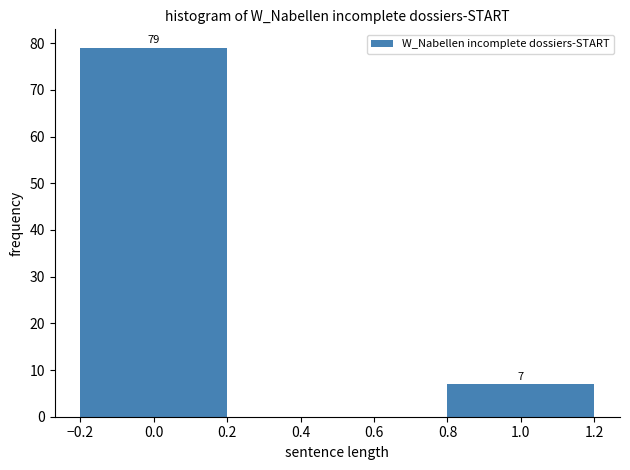

Reading left to right, list all the values displayed in this chart.

79	7